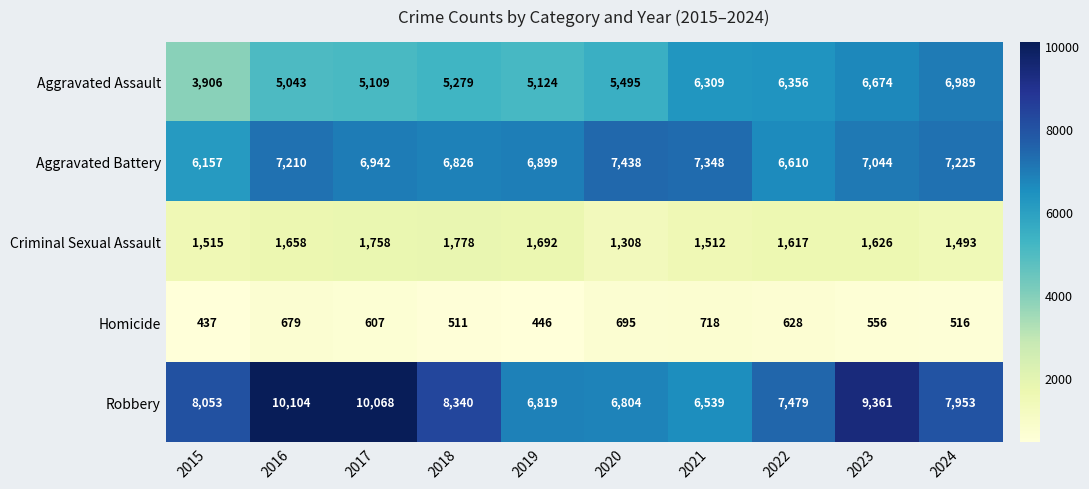

True or false: Aggravated Battery has a value of 6610 at 2022.

True